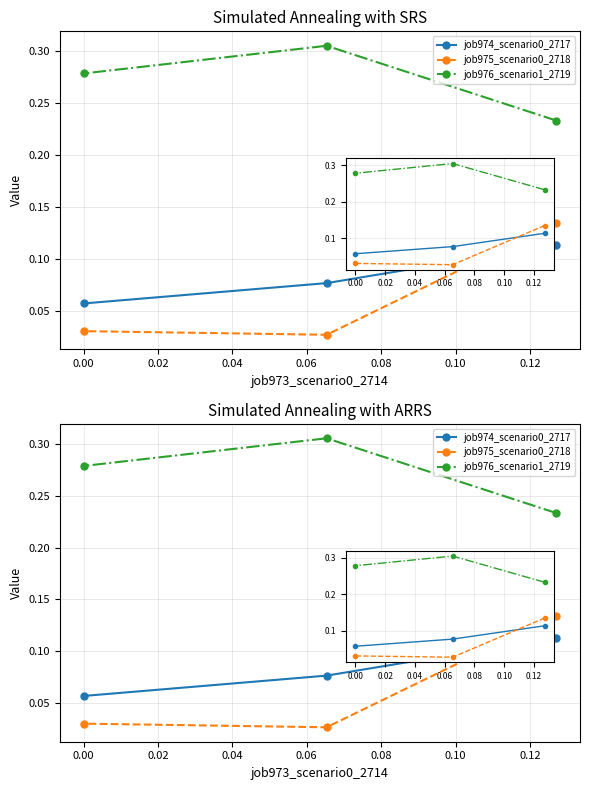

What is the approximate value of job976_scenario1_2719 at 0.00?

0.3